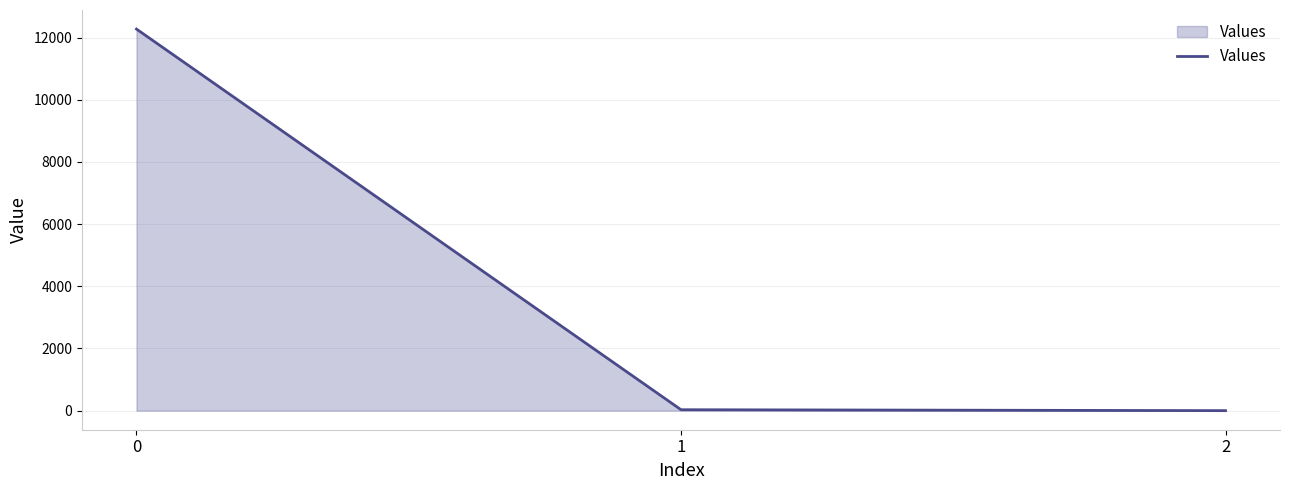

What is the average value?

4100.8